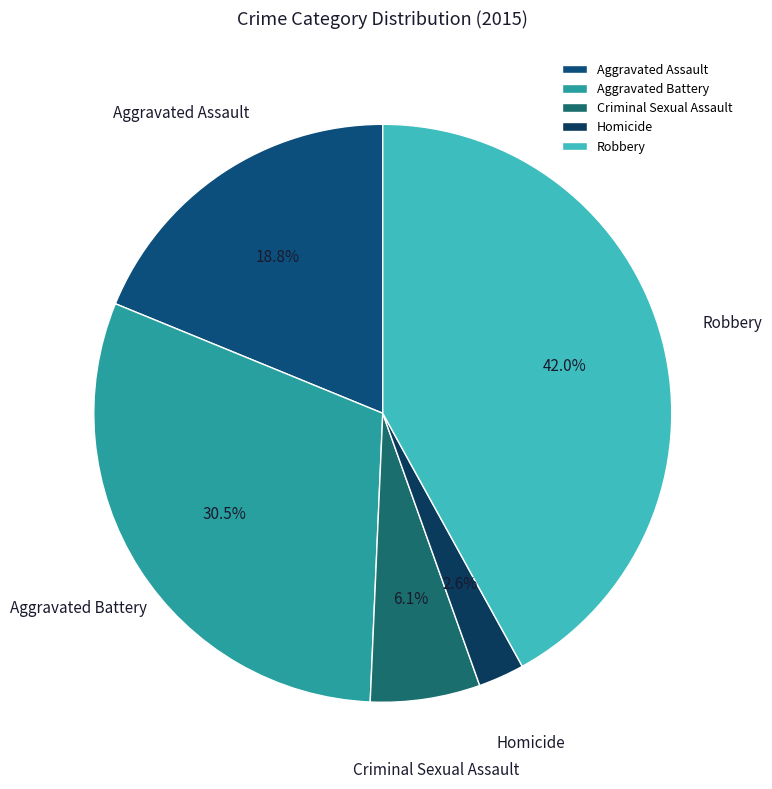

Which slice is the largest?

Robbery